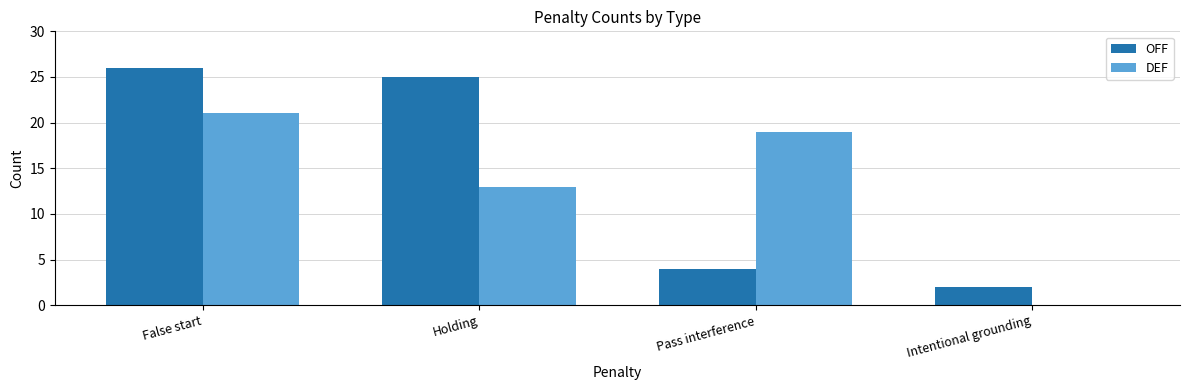

Is it true that OFF equals 3 at Intentional grounding?

False